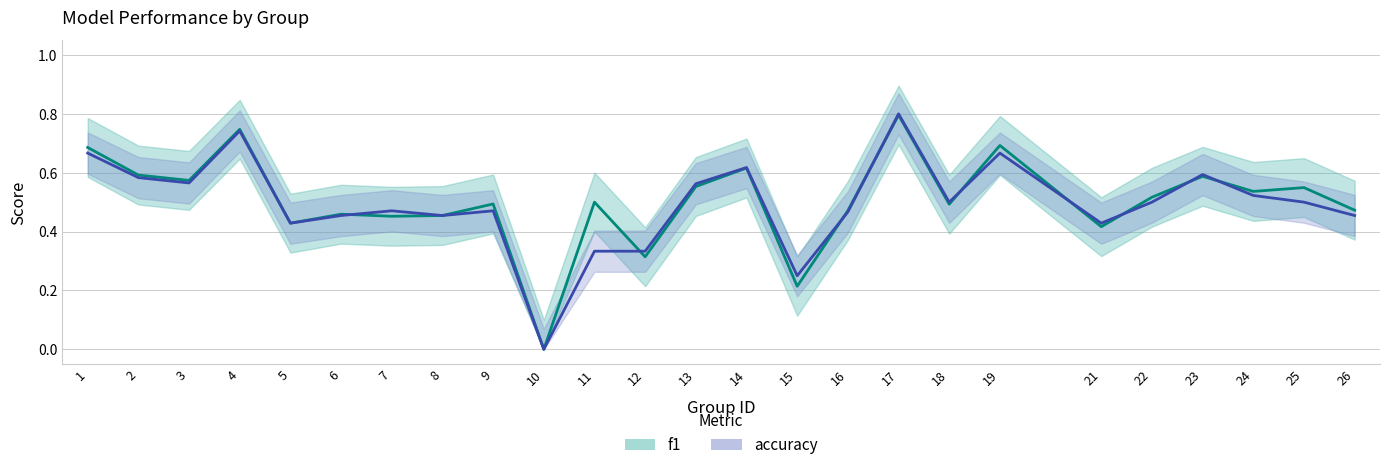

Which series ends up on top after the final intersection of f1 and accuracy?

f1